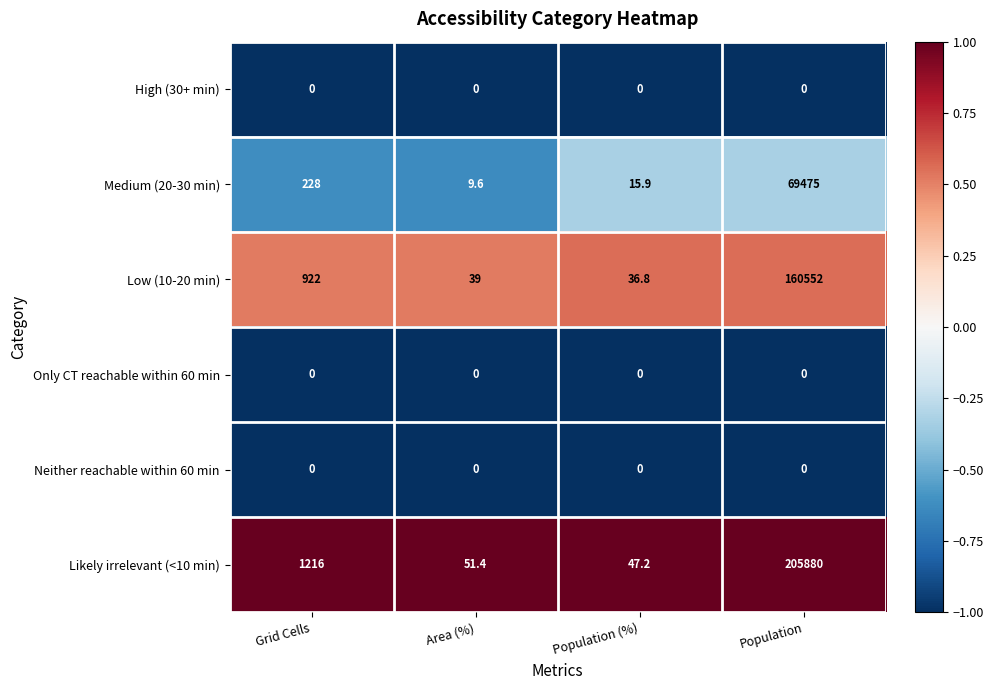

What is the sum of all Likely irrelevant (<10 min) values?

207194.6